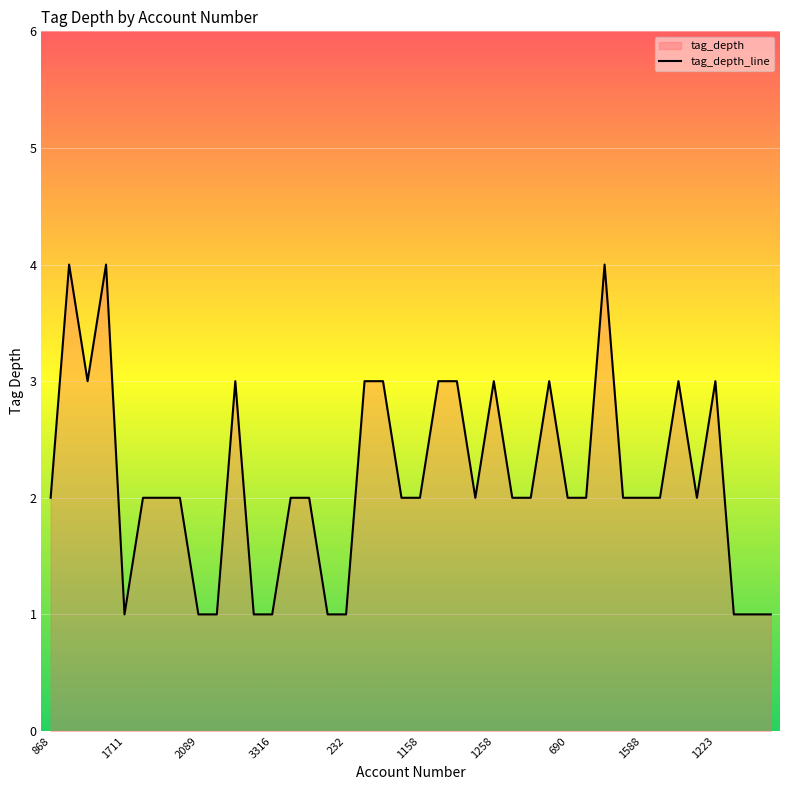

Where is the first local maximum?

577